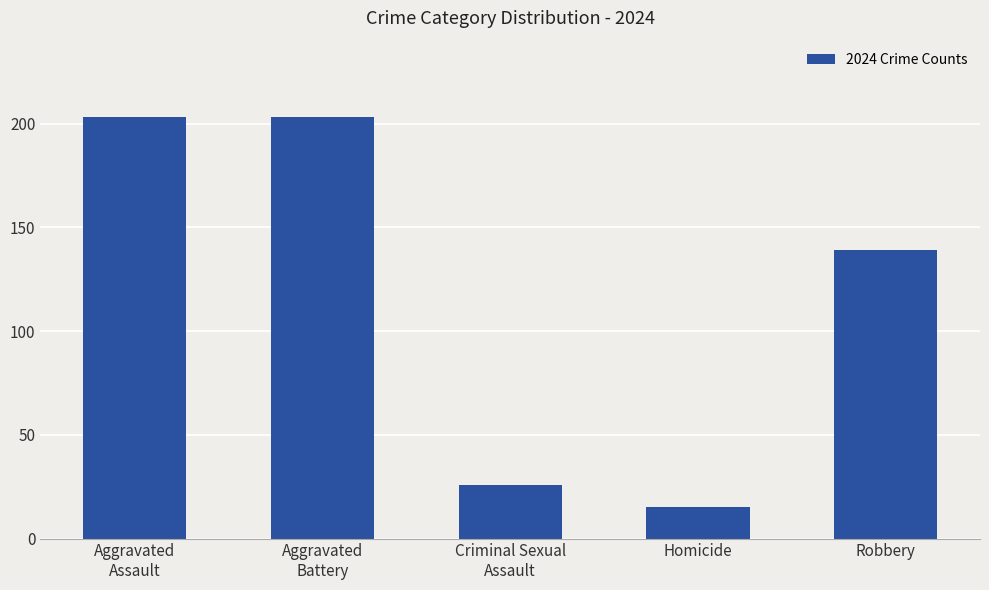

What is the sum of the values at Homicide and Robbery?

154